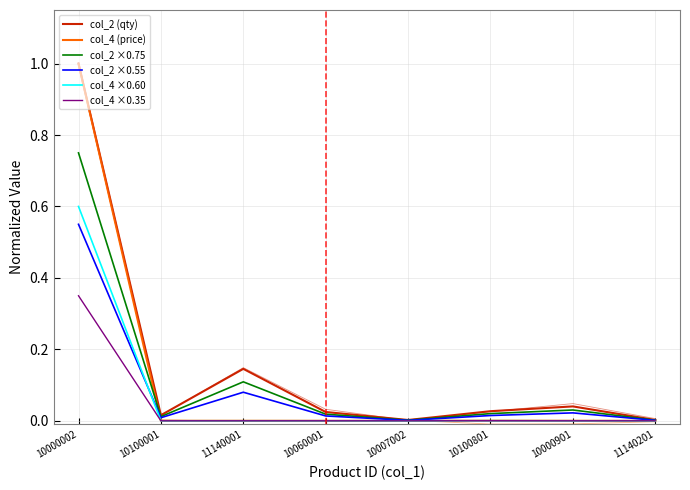

At which category does col_4 (price) reach its first local valley?

10100001